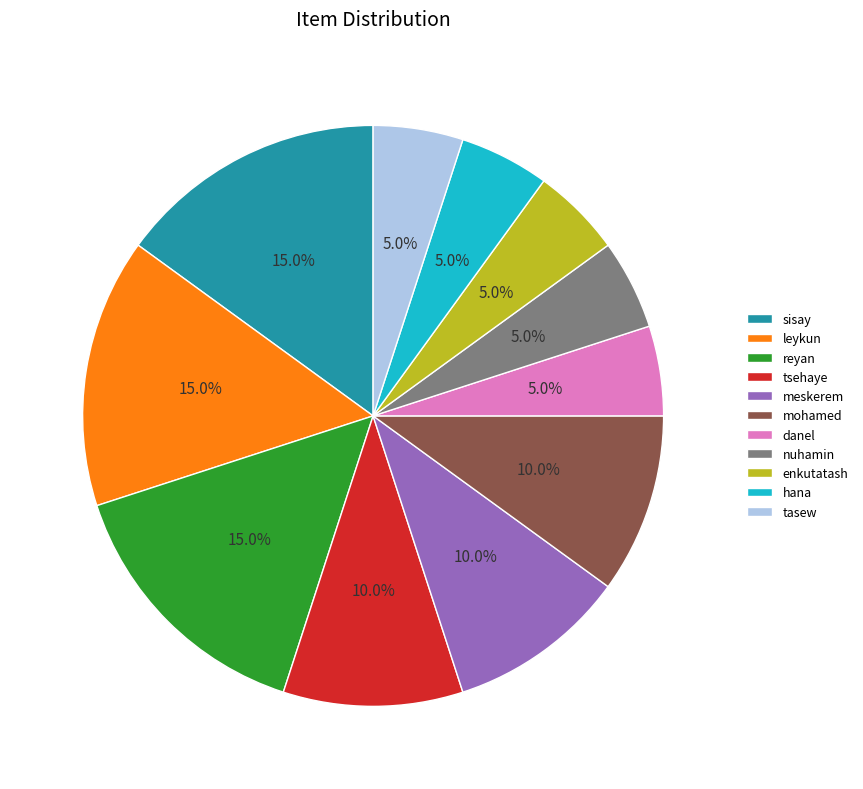

How many slices are in this pie chart?

11